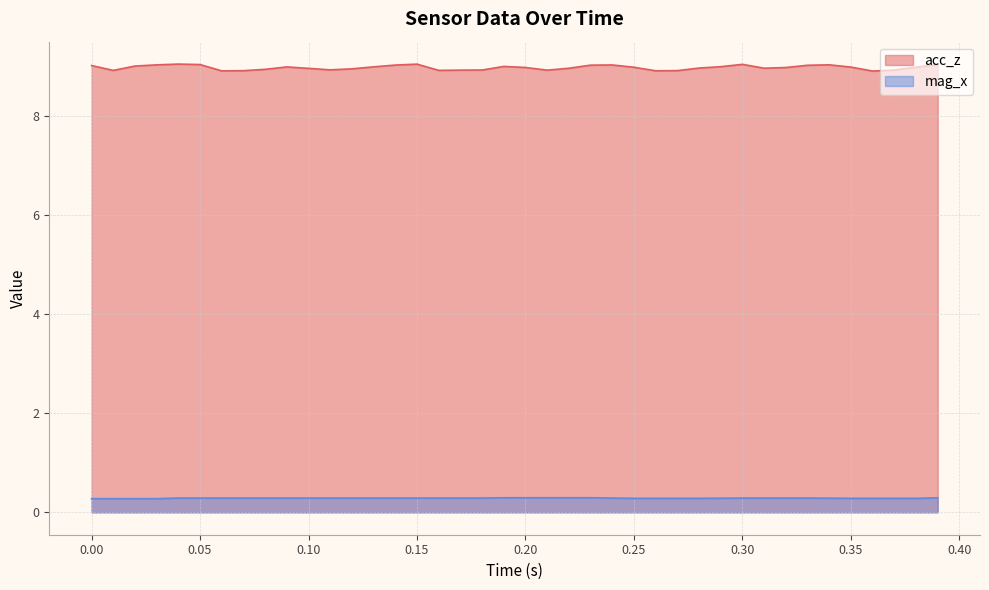

What is the highest value of the acc_z series?

9.0